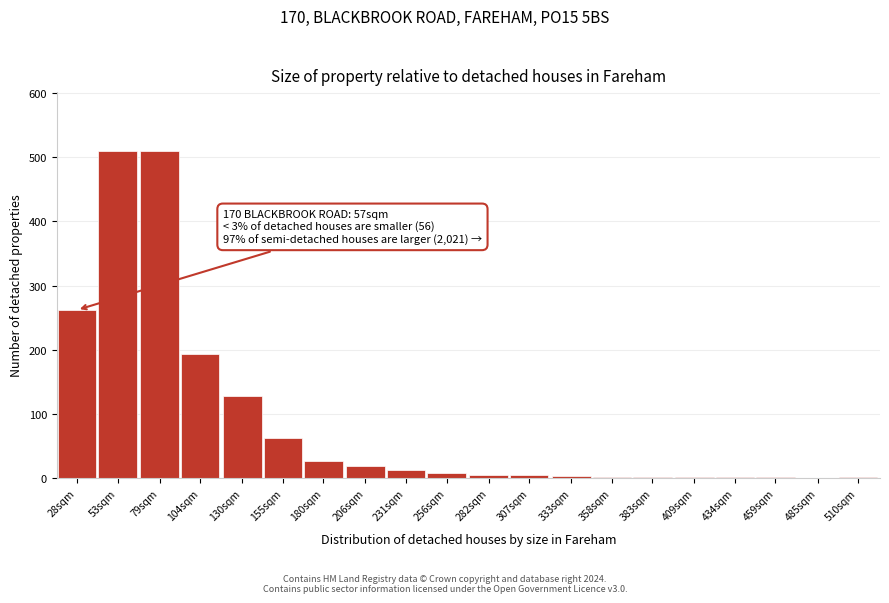

Where is the data nearest to the value 255?

28sqm